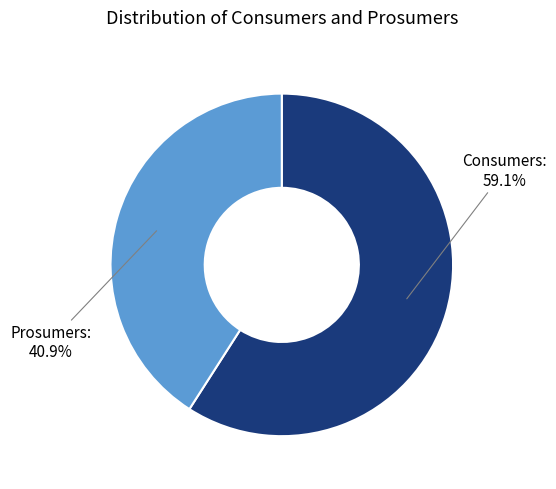

Is Prosumers the majority of the pie?

No